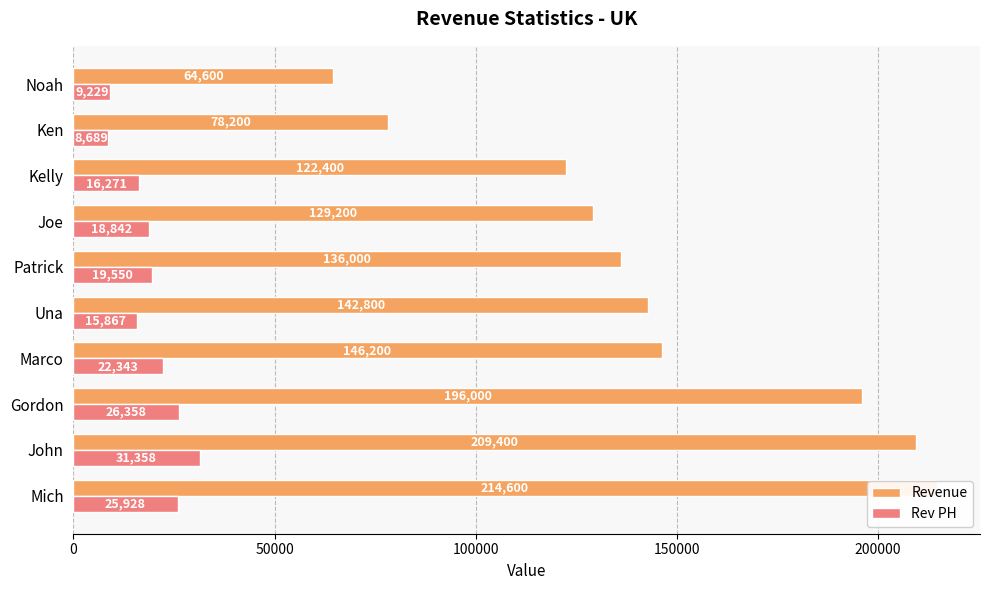

The value of Rev PH at 200000 is 26110.9. True or false?

False